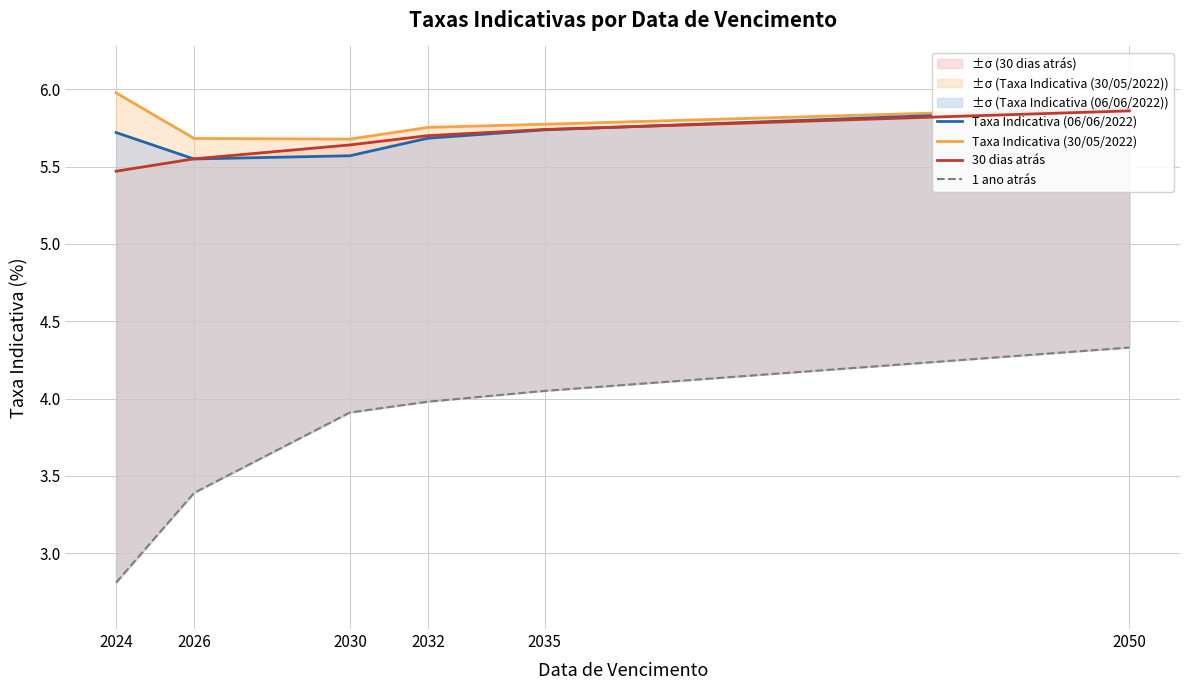

What is the spread (max minus min) of values at 2030?

1.8